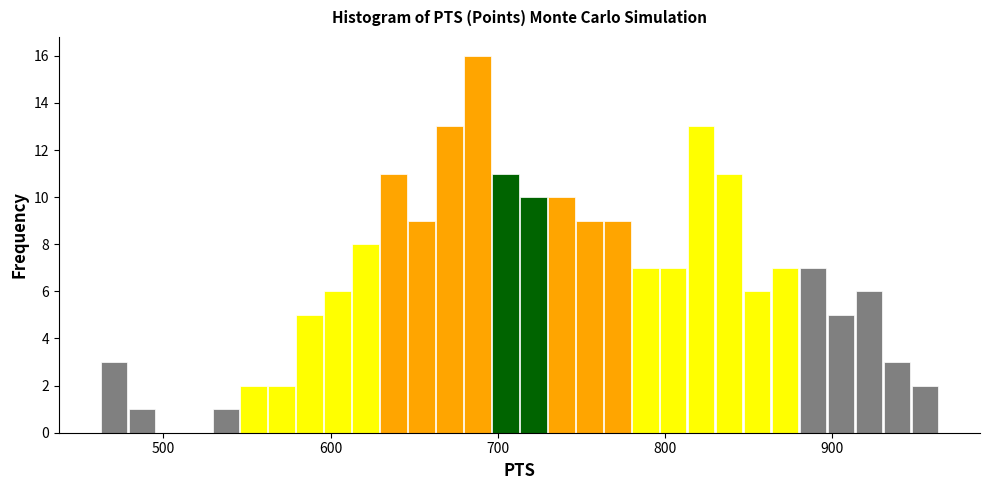

Read against the x-axis, roughly where is the centre of the tallest bar?

690